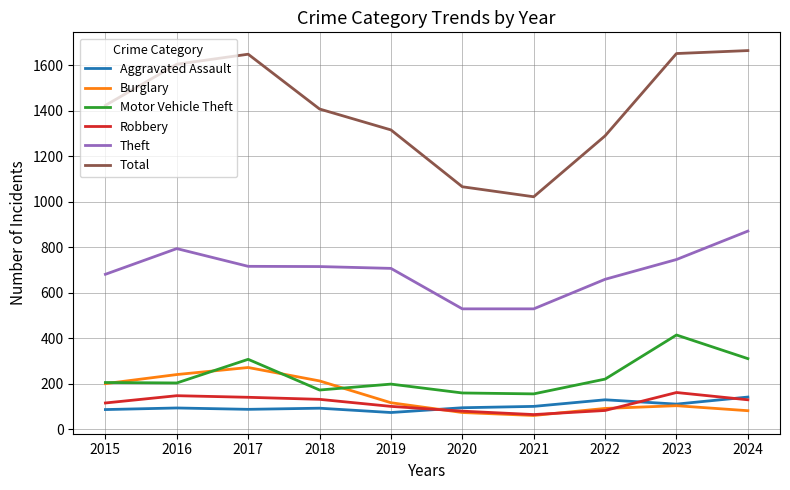

What is the sum of all Theft values?

6947